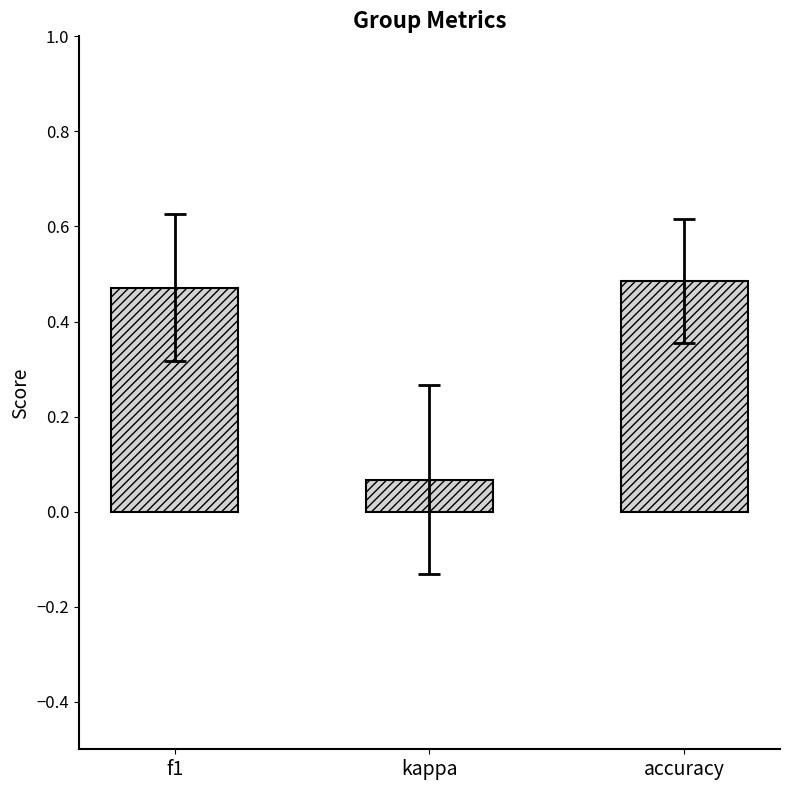

At which label is the value closest to 0?

kappa